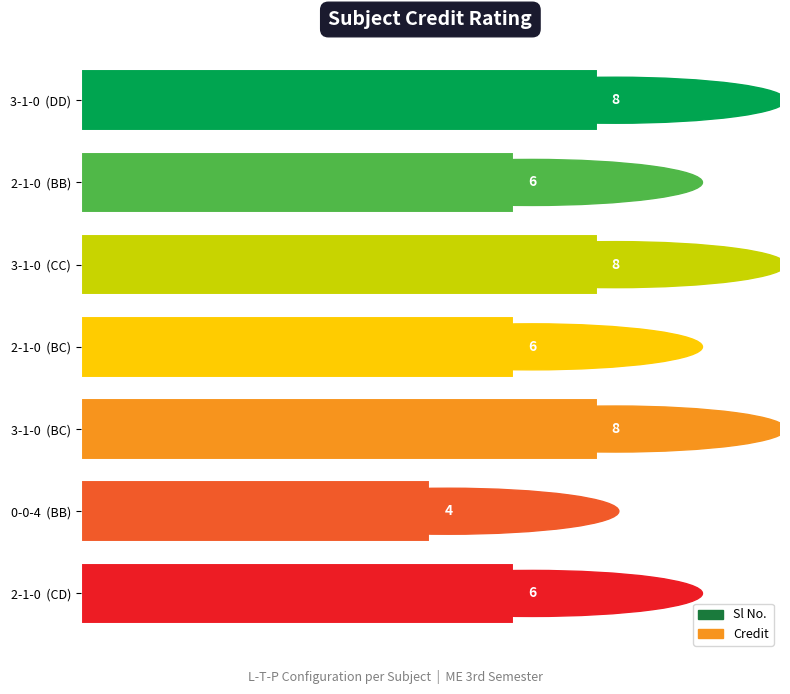

At which category does the chart reach its peak across all series?

3-1-0